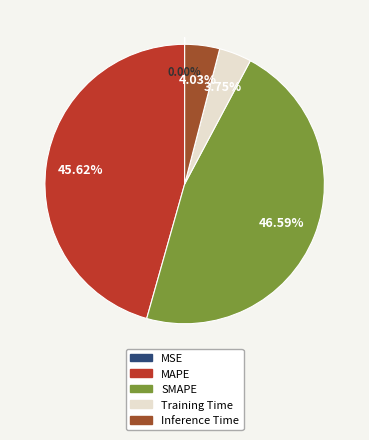

What is the ratio of the value at Inference Time to the value at MAPE?

0.1